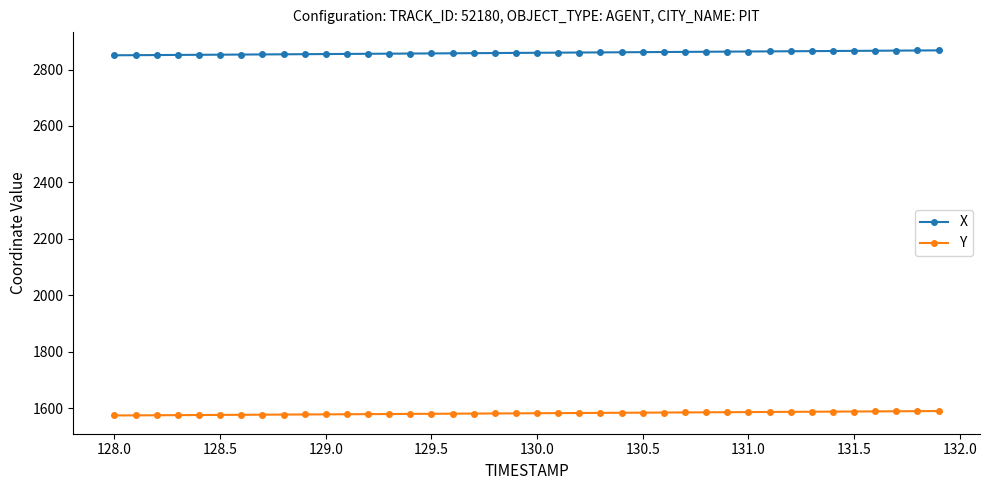

Which series has the largest total across all categories?

X